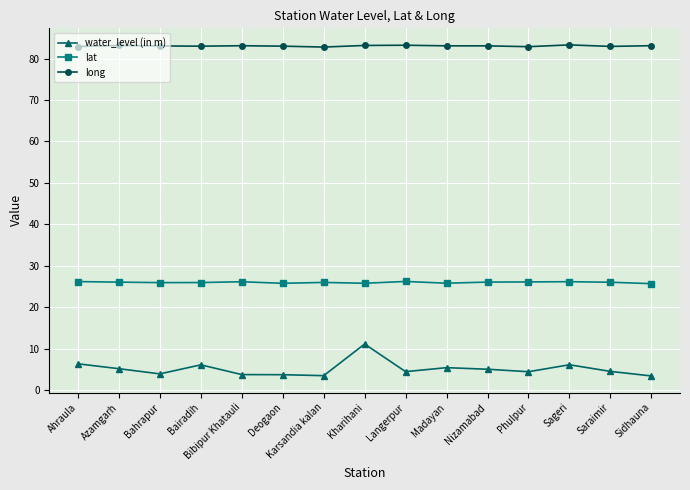

The long series shows 83.2 at Kharihani. True or false?

True